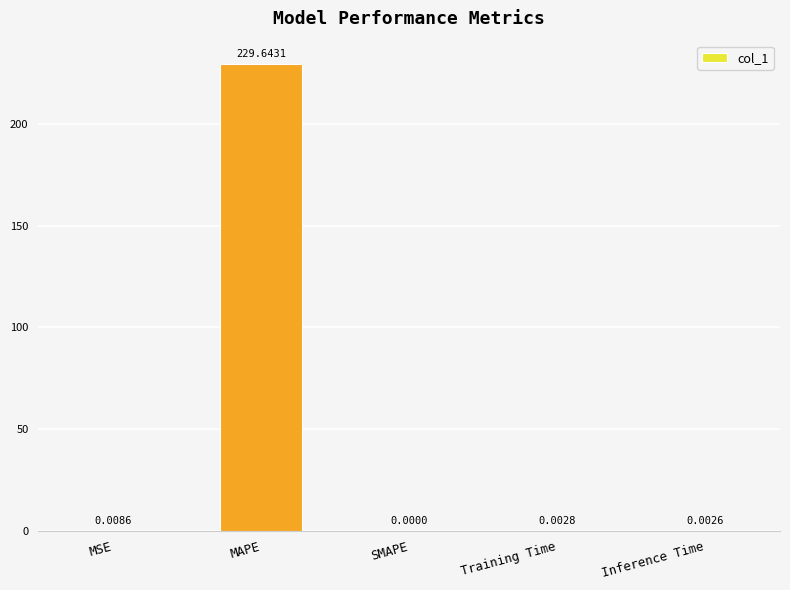

What is the greatest value displayed?

229.6